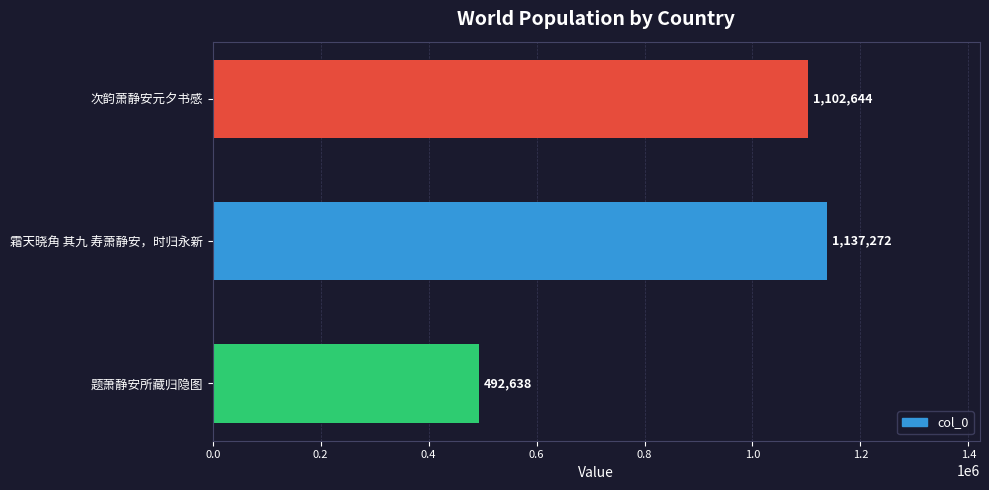

Count the number of categories in the chart.

3